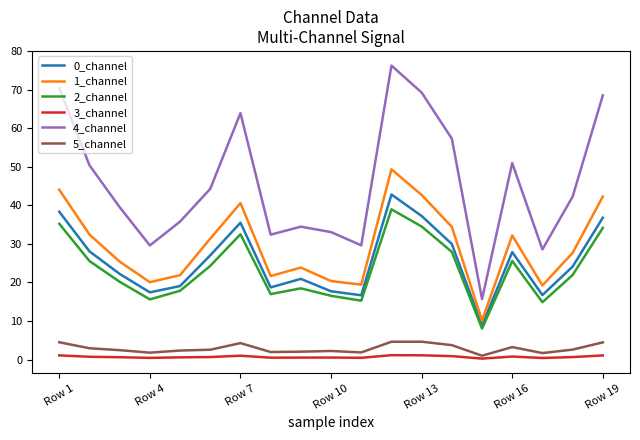

What is the highest value of the 4_channel series?

76.2